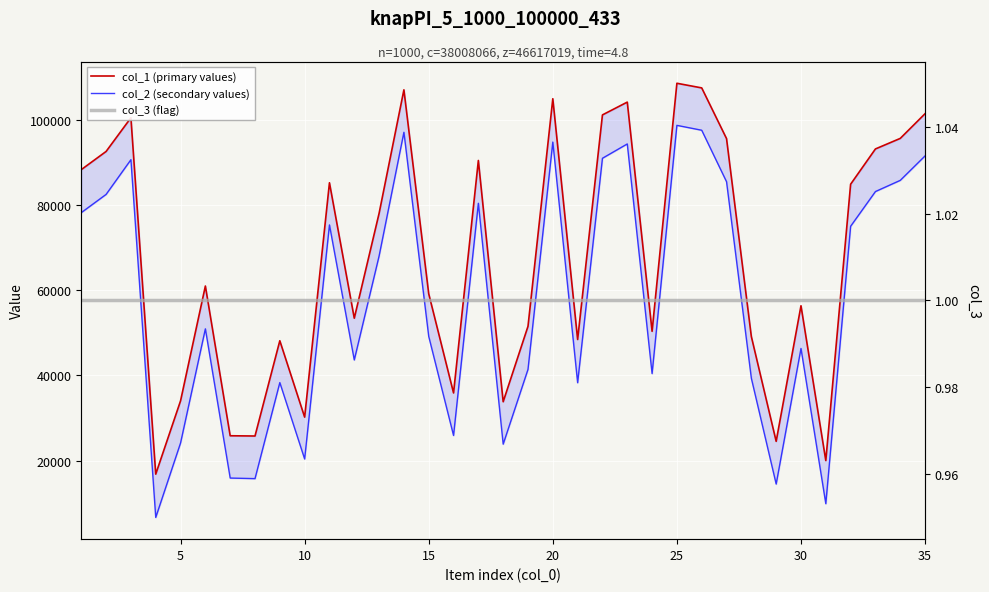

At how many categories does at least one series exceed 50611?

22